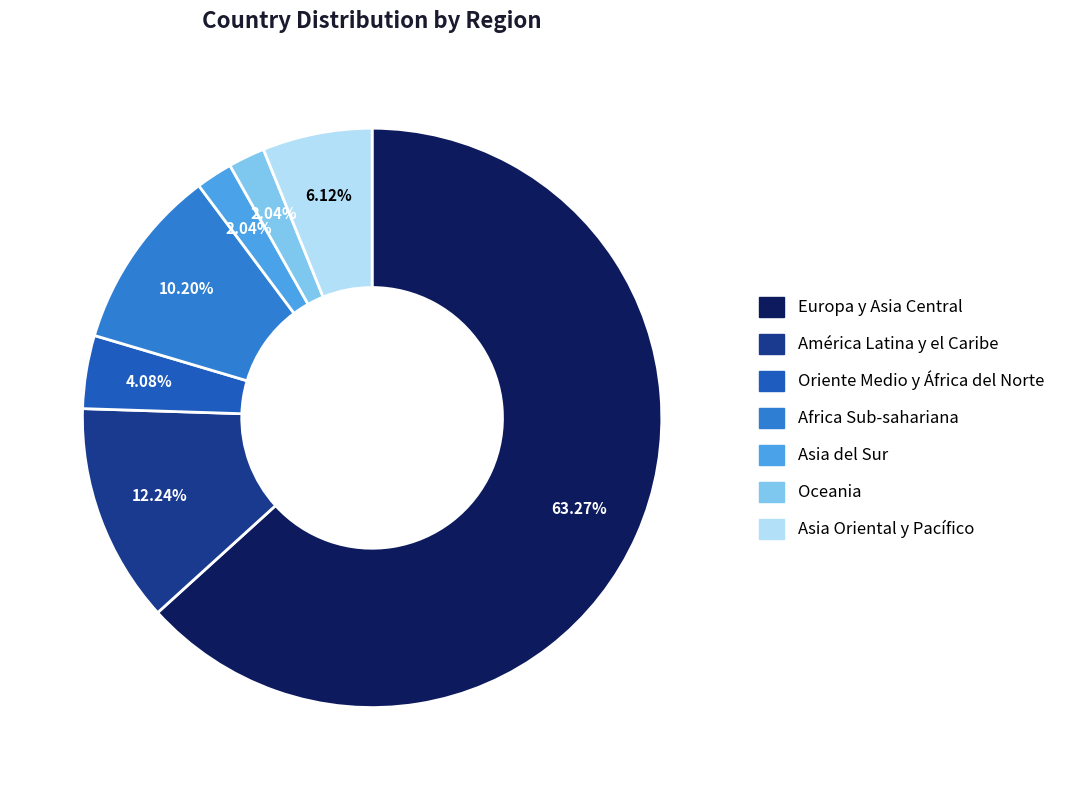

Which slice is the largest?

Europa y Asia Central